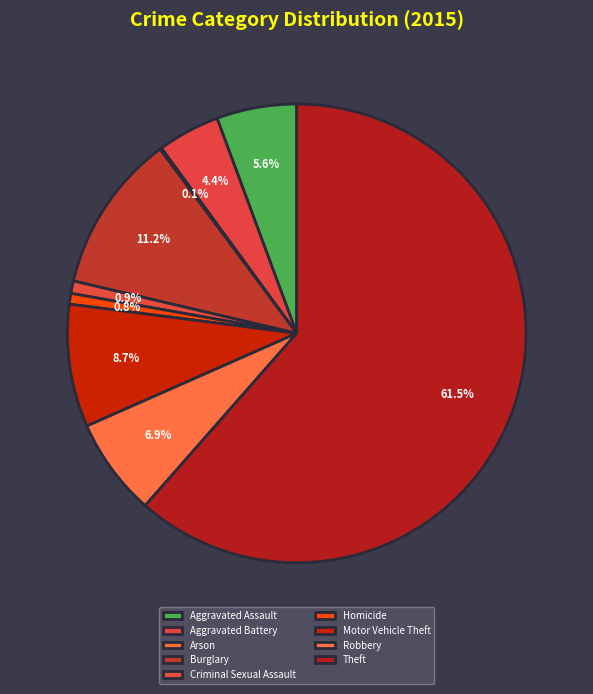

Count the number of slices in the pie.

9